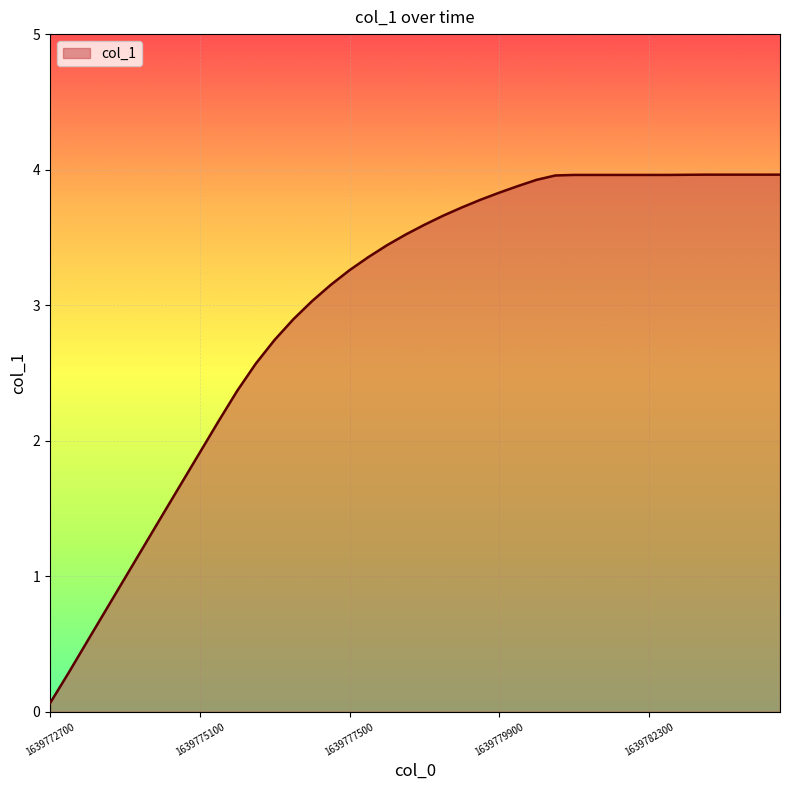

What is the difference between the second highest and second lowest values?

3.7